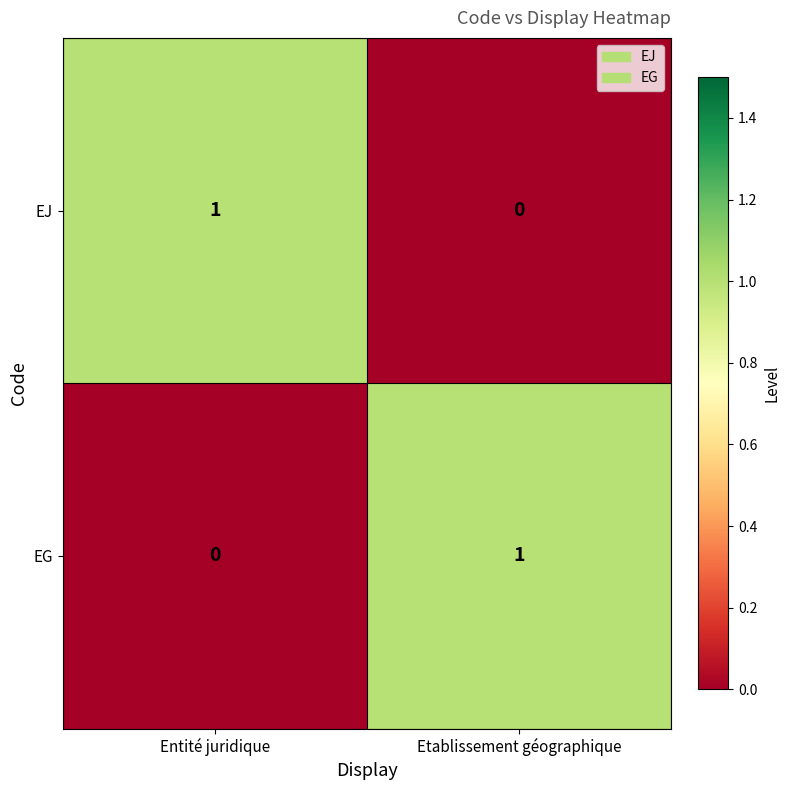

At which label is EG closest to 0?

Entité juridique